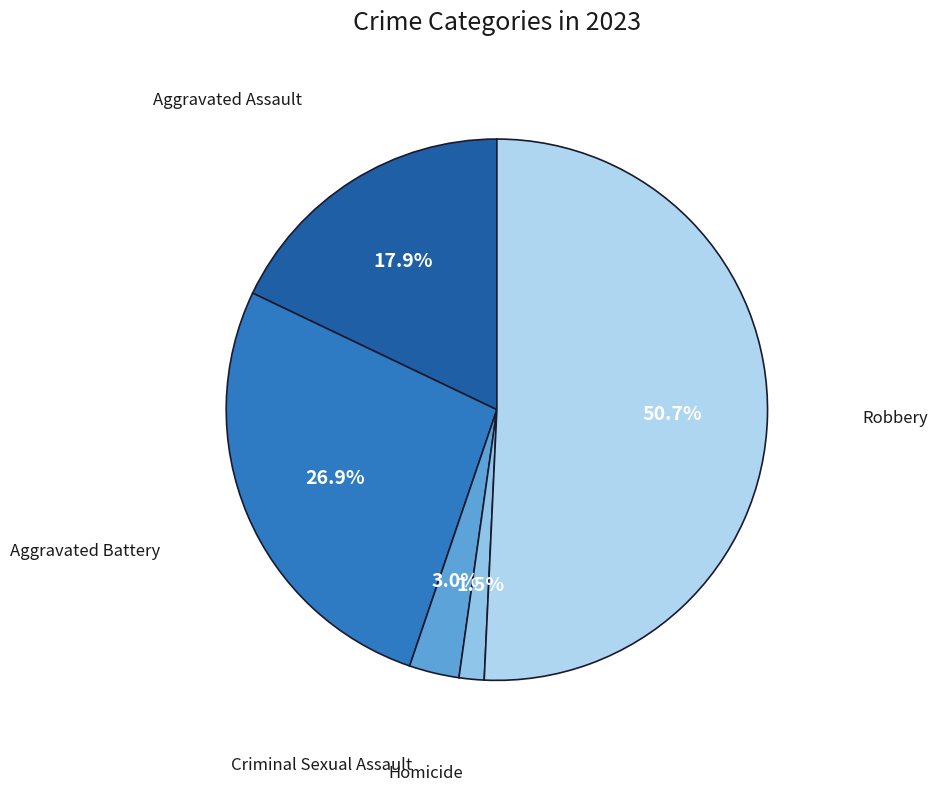

How many segments does this pie chart have?

5